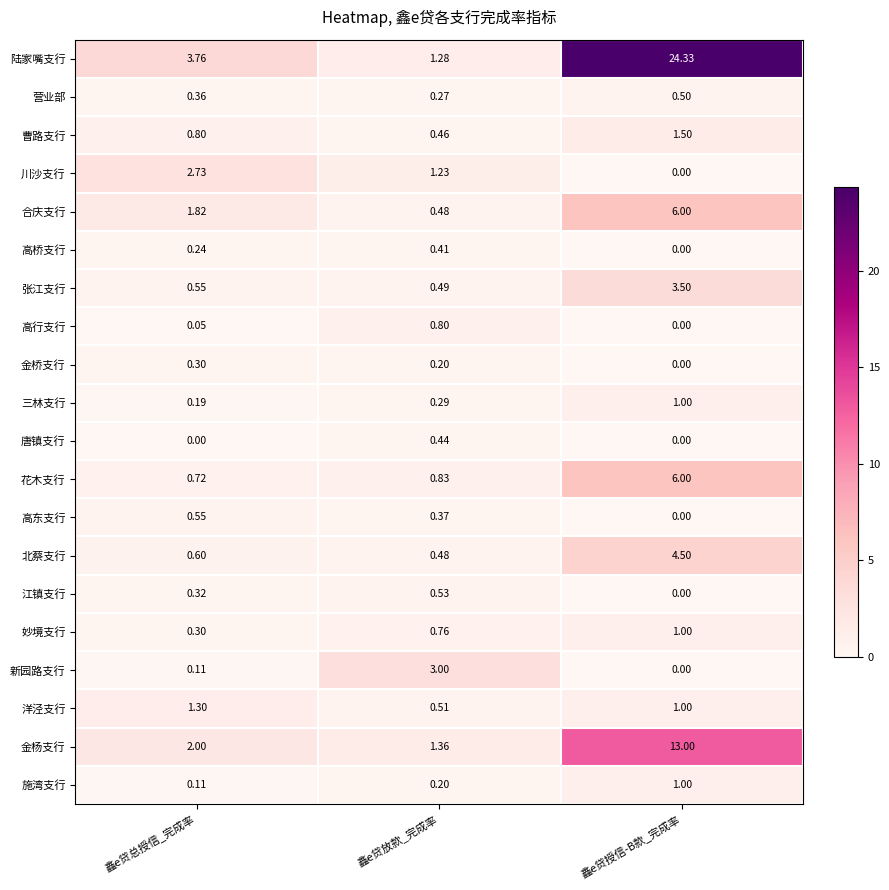

Which category has the highest value across all series?

鑫e贷授信-B款_完成率